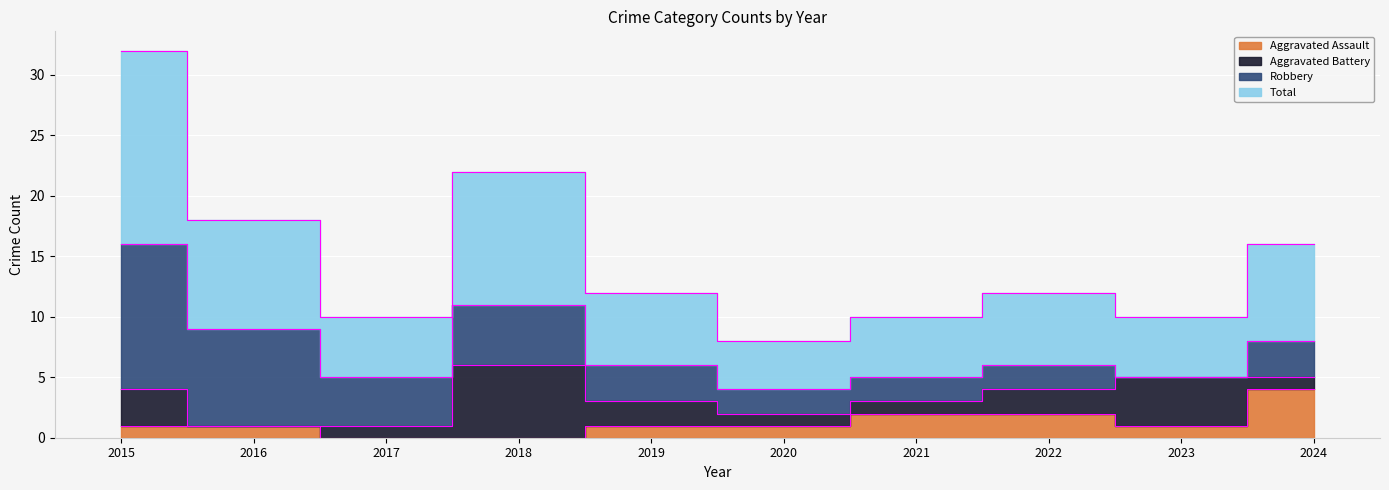

True or false: Aggravated Assault and Total intersect in this chart.

False